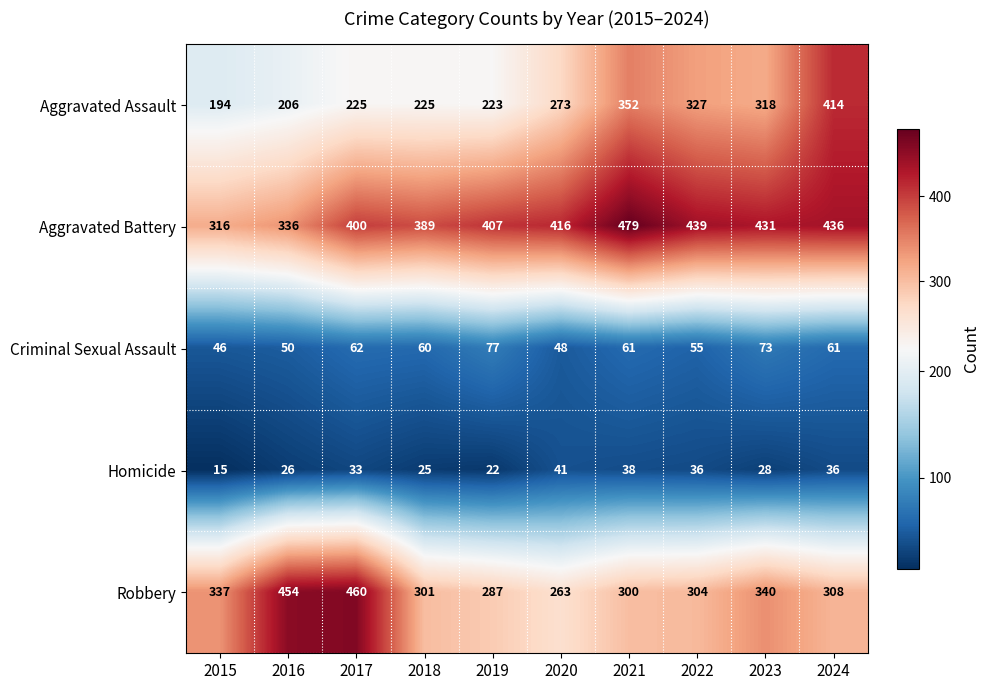

Read the Homicide value at 2020, to the nearest 5.

40